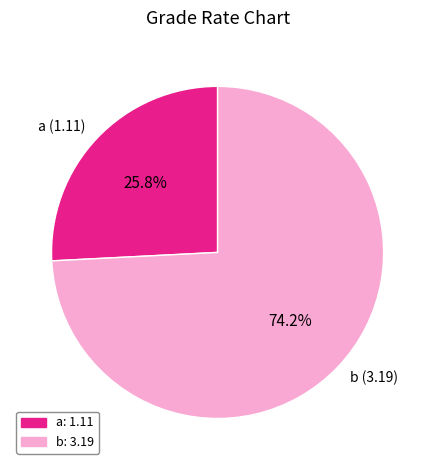

To the nearest percent, what is the difference between the largest and smallest slice percentages?

48%